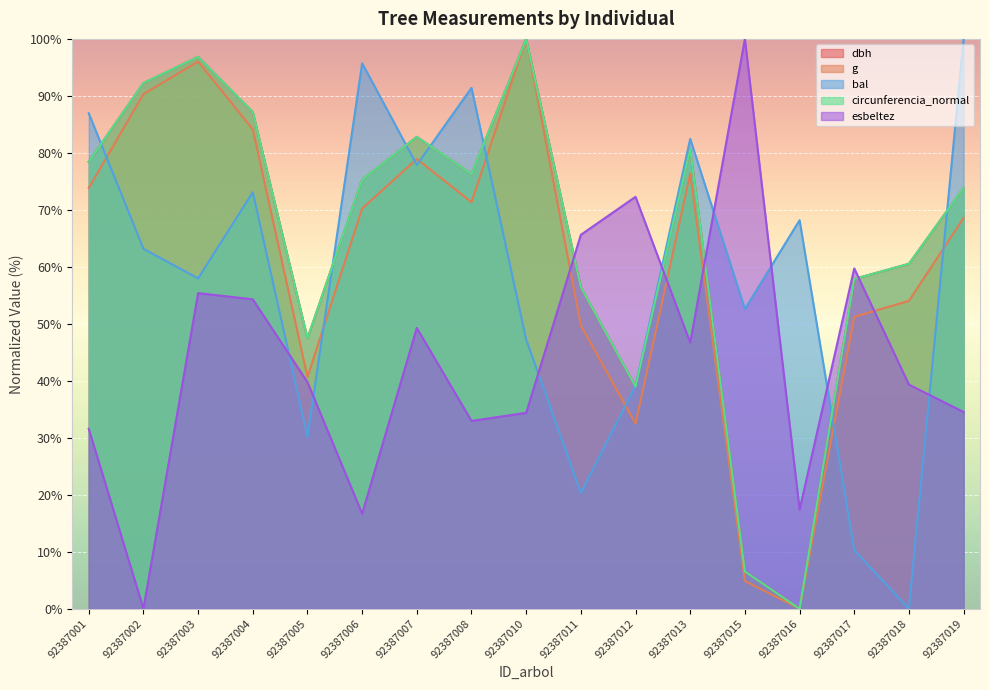

What is the total value across all series at 92387011?

248.5